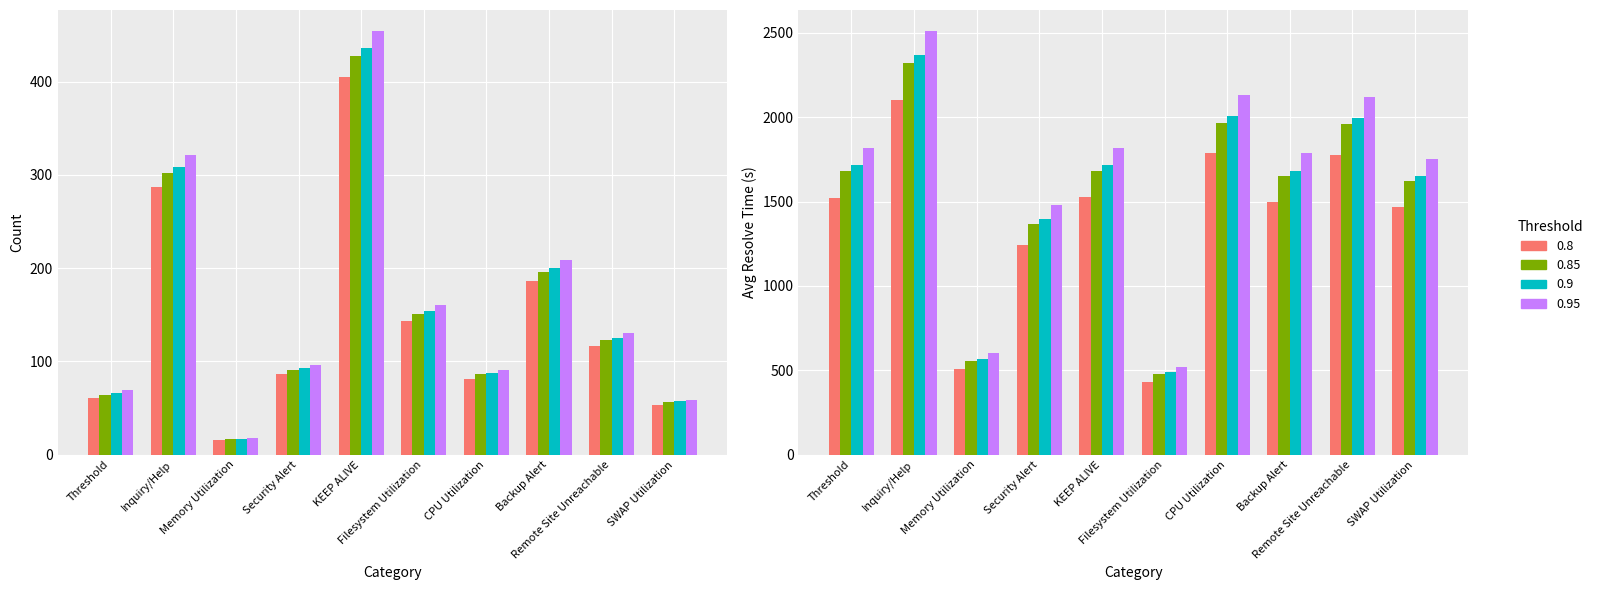

At which label does Avg_Resolve_time first exceed 1818?

Inquiry/Help